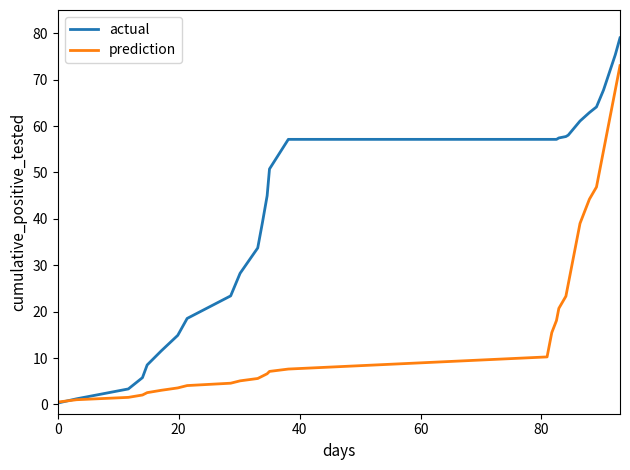

What is the maximum value for prediction?

73.0